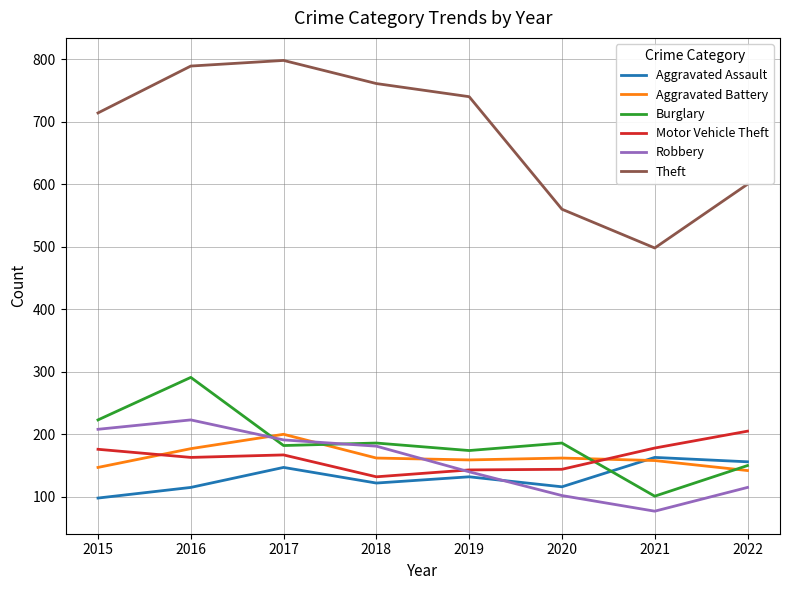

Count the number of categories in the chart.

8